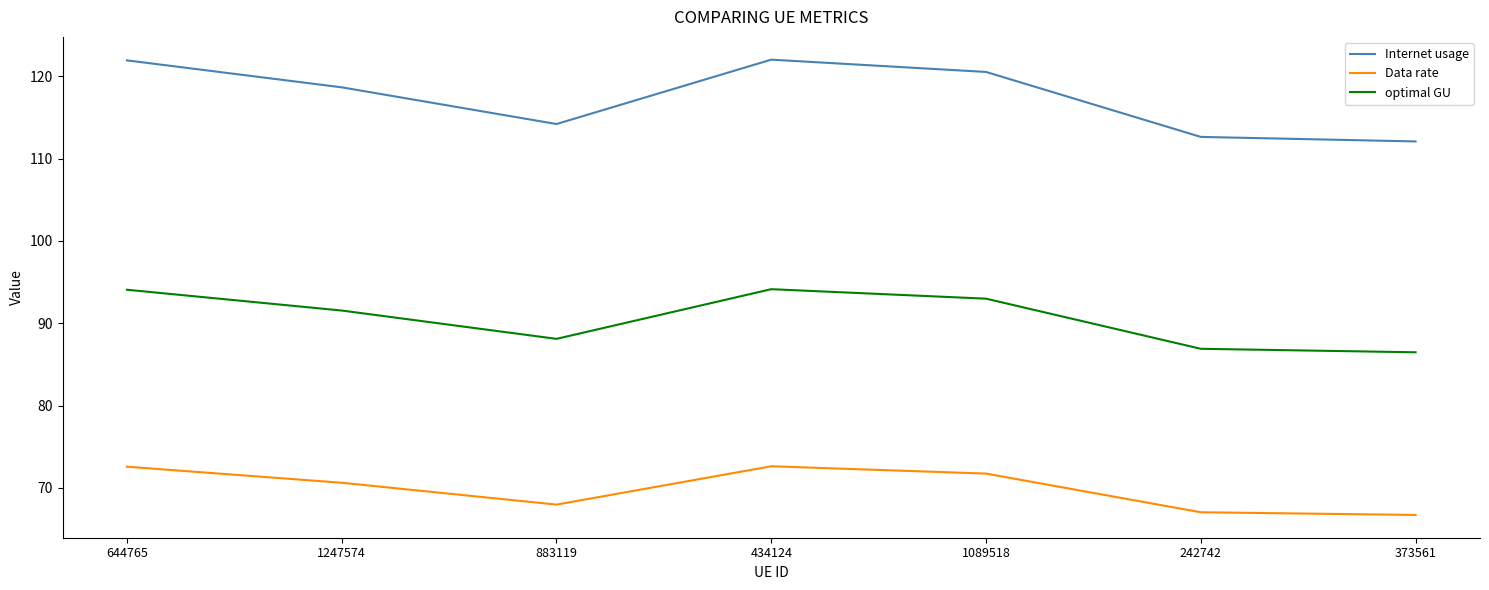

Between 644765 and 1247574, which series saw the biggest shift?

Internet usage